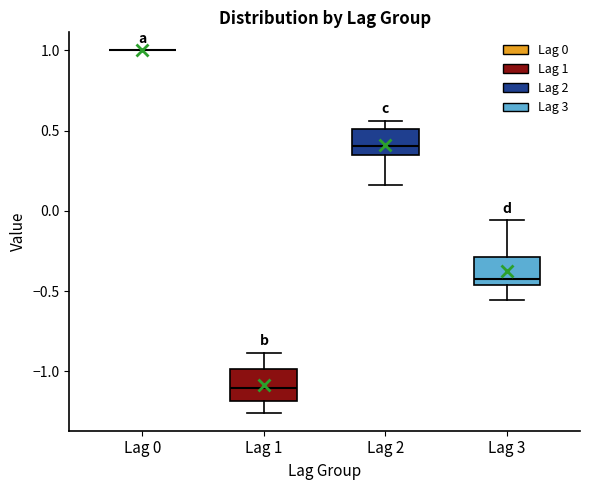

Reading left to right, read every box against the y-axis: the position of its median line, the range the box covers, and the ends of its whiskers. The values are not printed on the chart, so give them approximately, as read against the axis.

Lag 0: box collapsed to a line at 1.00, whiskers 1.00 to 1.00
Lag 1: median -1.10, box -1.20 to -1.00, whiskers -1.25 to -0.90
Lag 2: median 0.40, box 0.35 to 0.50, whiskers 0.15 to 0.55
Lag 3: median -0.45 (just above the box's lower edge), box -0.45 to -0.30, whiskers -0.55 to -0.05